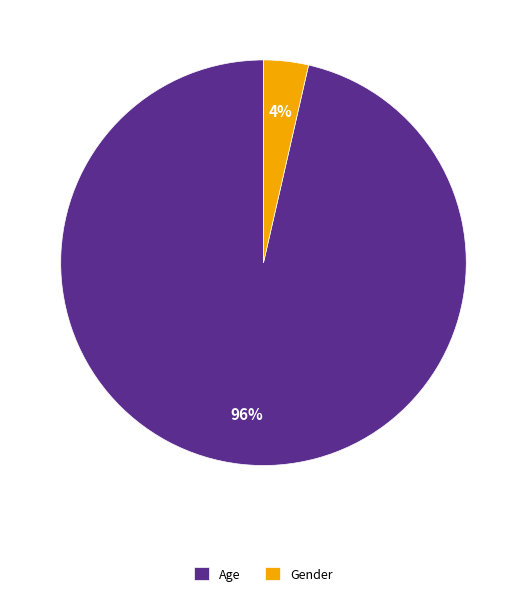

Rank the categories by value from lowest to highest.

Gender, Age